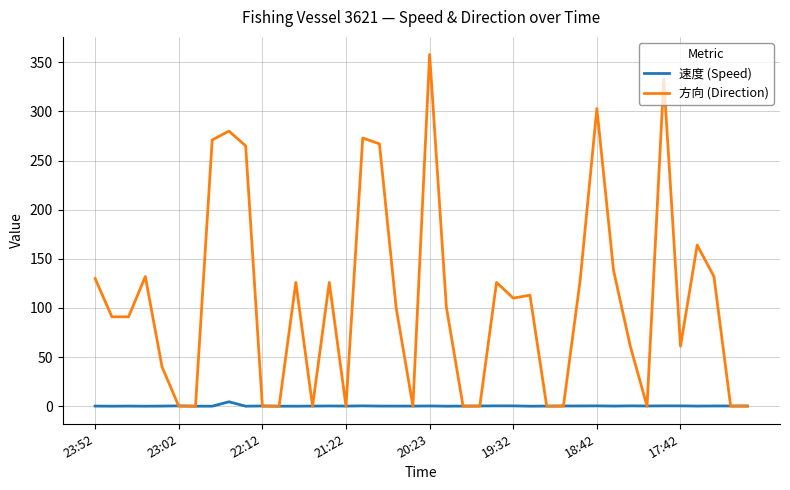

Rank the series by their maximum value, from highest to lowest.

方向 (Direction), 速度 (Speed)